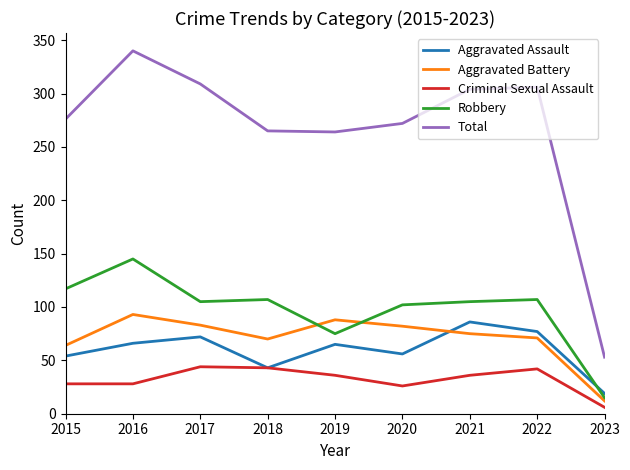

Is the value of Total at 2015 greater than the value of Robbery at 2015?

Yes